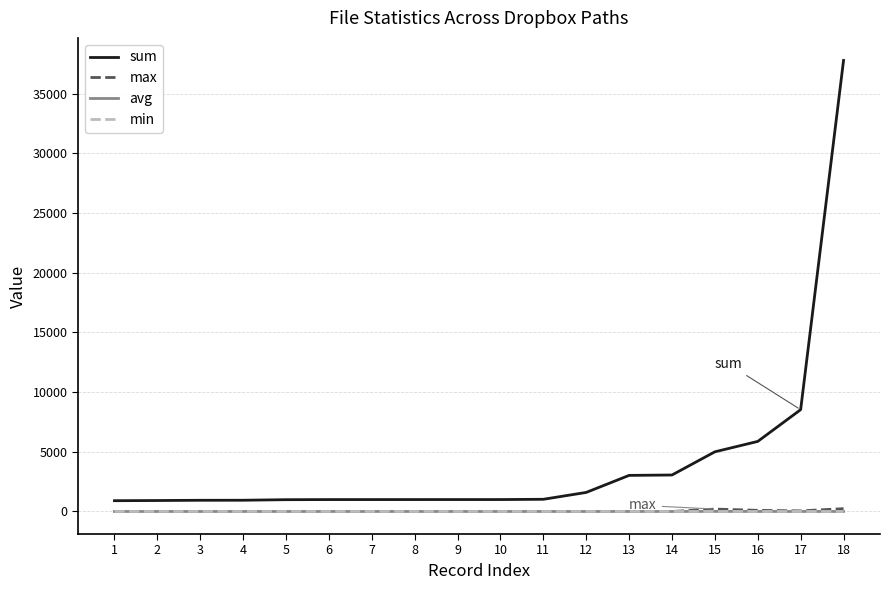

Which series has the widest spread of values?

sum